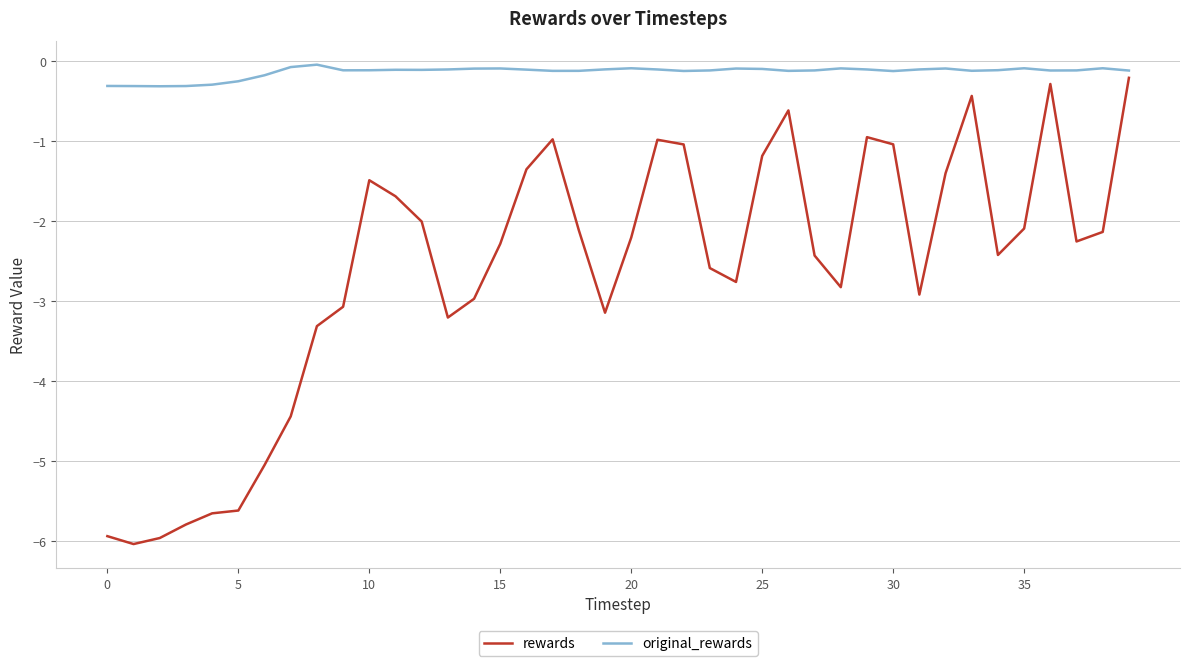

Which series has the largest range (max minus min)?

rewards